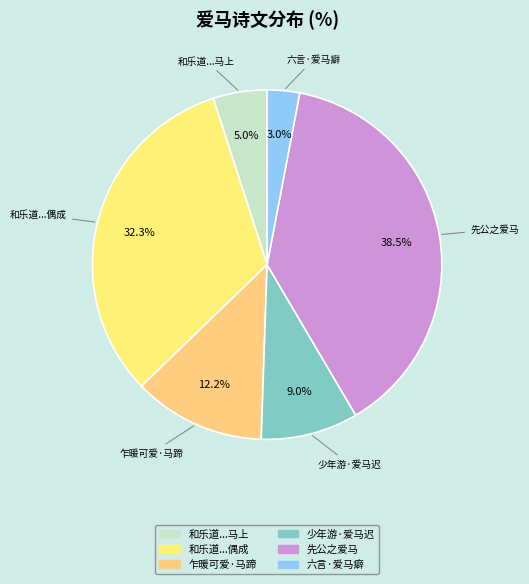

How many slices are in this pie chart?

6